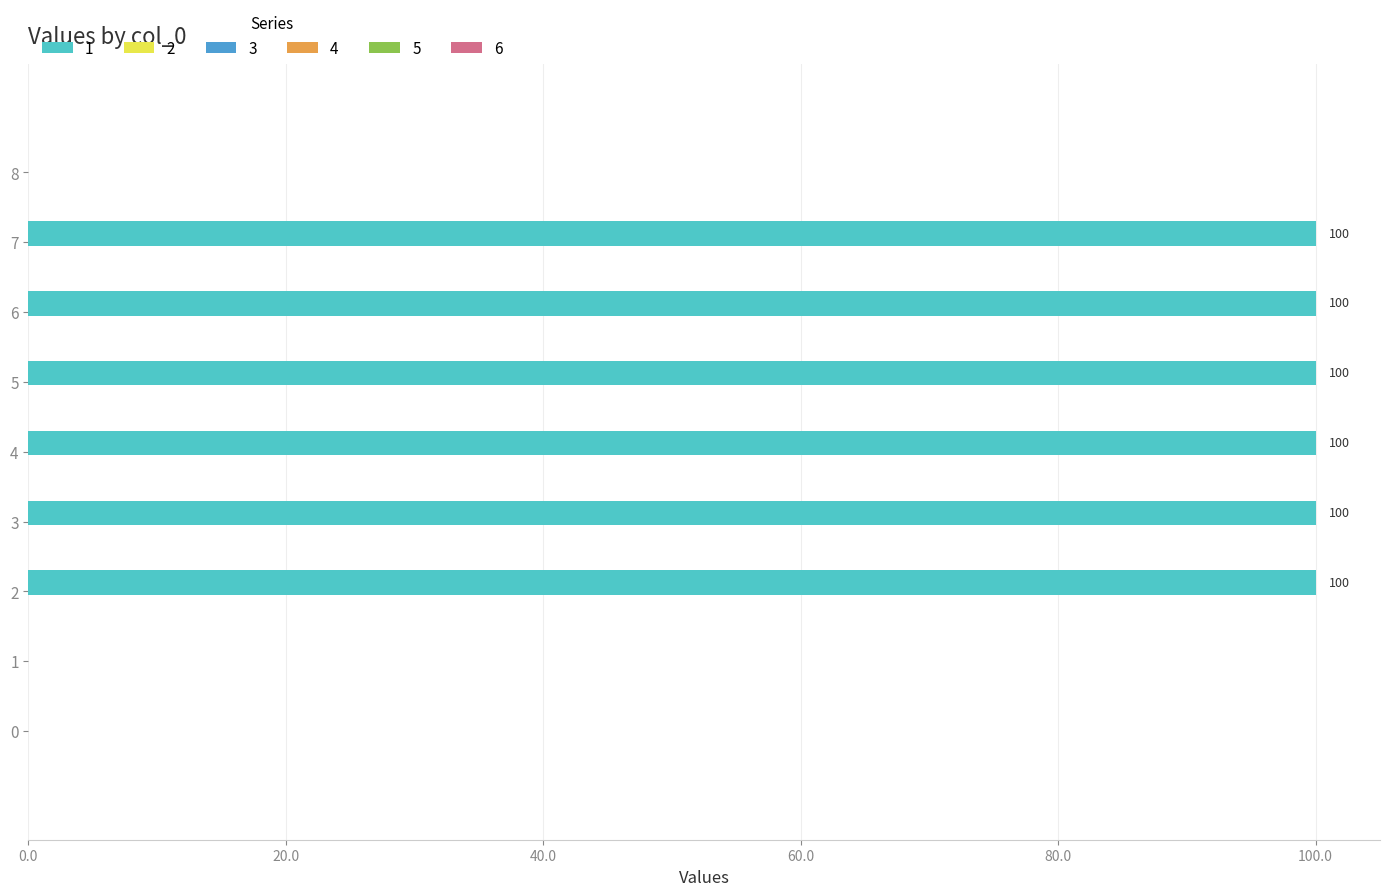

How many categories are shown in the chart?

9